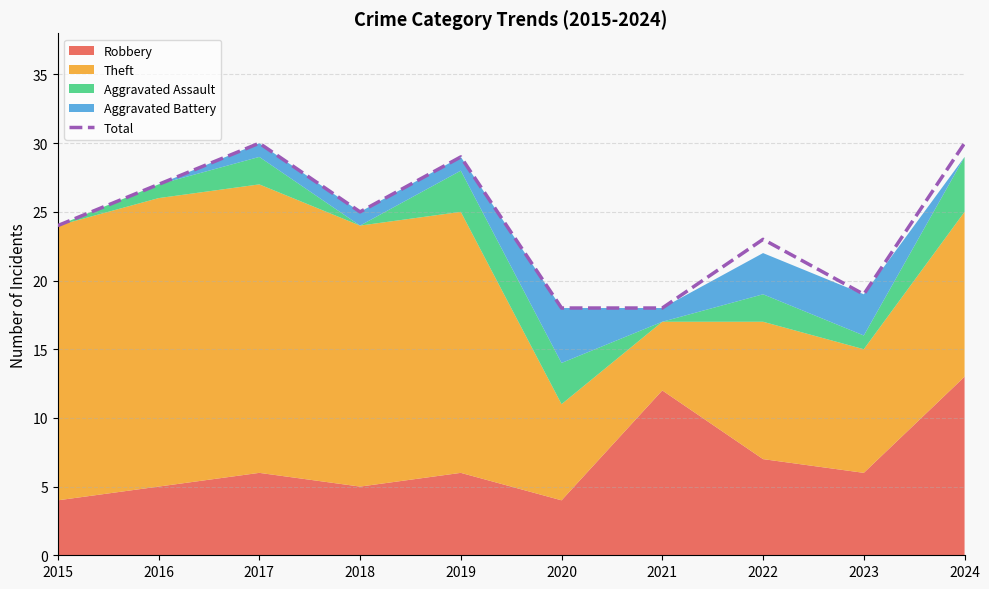

Reading right to left, what are all the values shown in this chart?

30	19	23	18	18	29	25	30	27	24